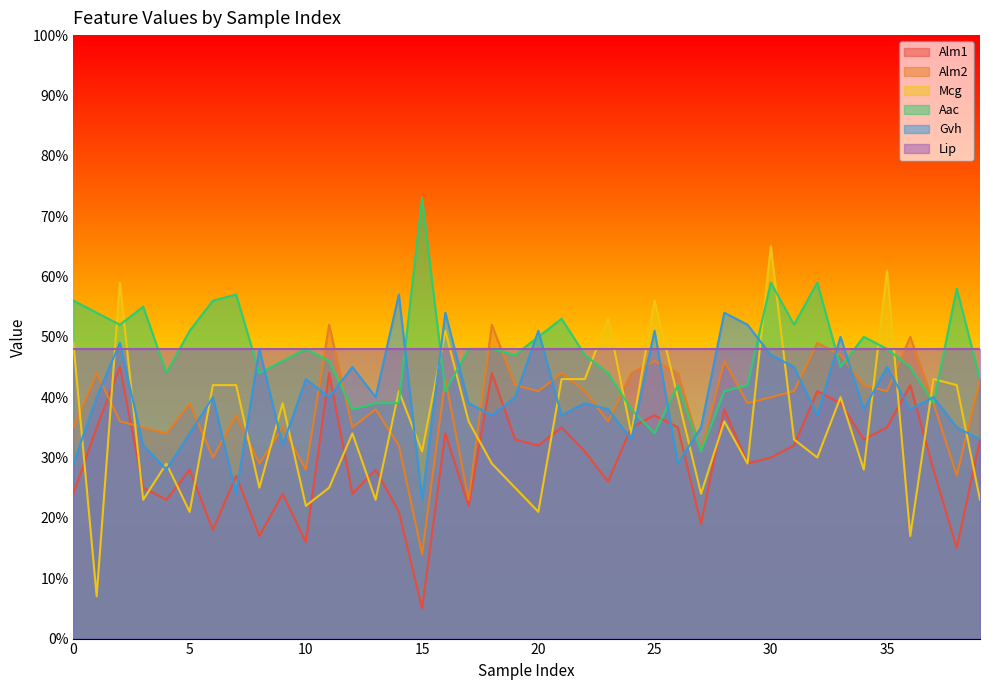

How many Alm2 values are between 0 and 1?

40